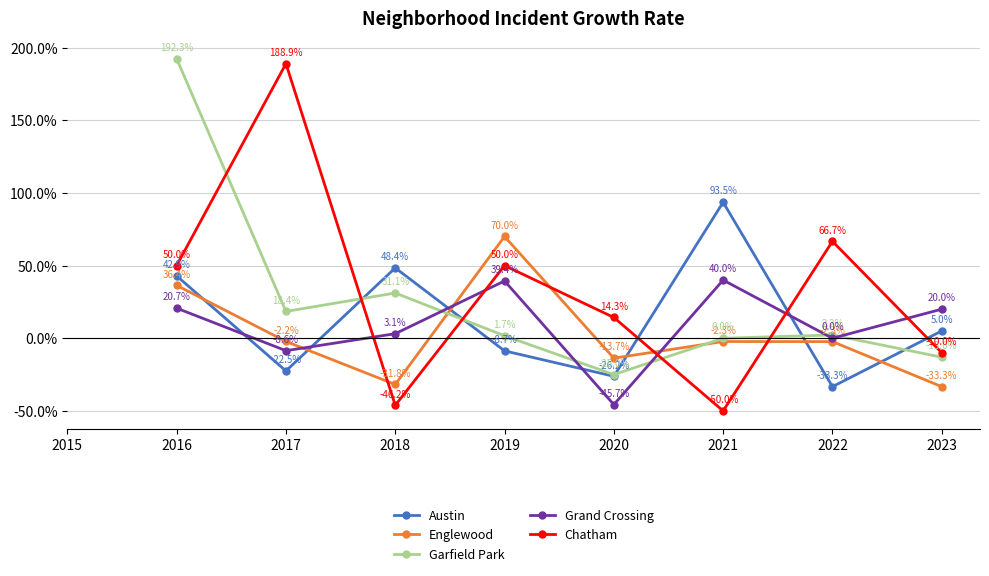

Where does the Englewood series first go above -2?

2016